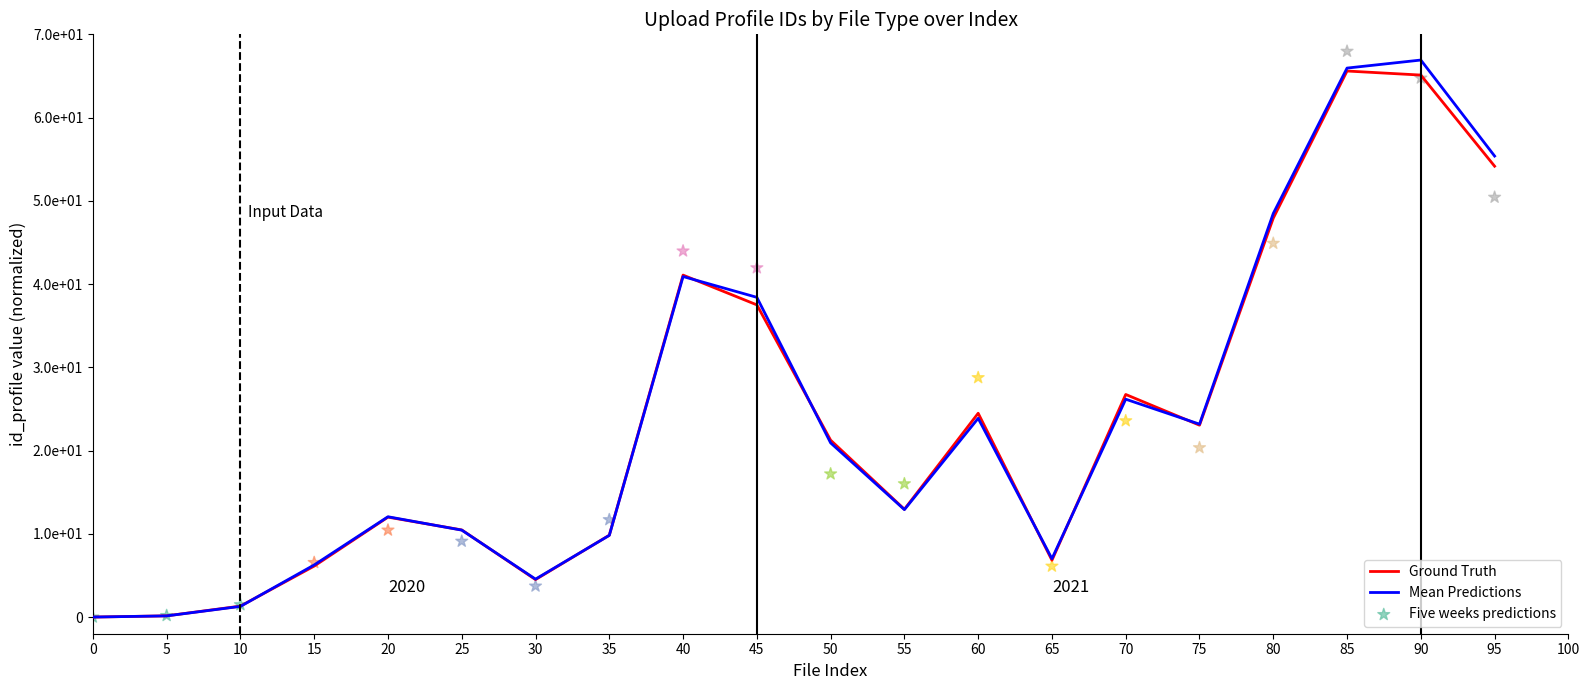

What are all the series names shown in the legend?

Ground Truth, Mean Predictions, Five weeks predictions